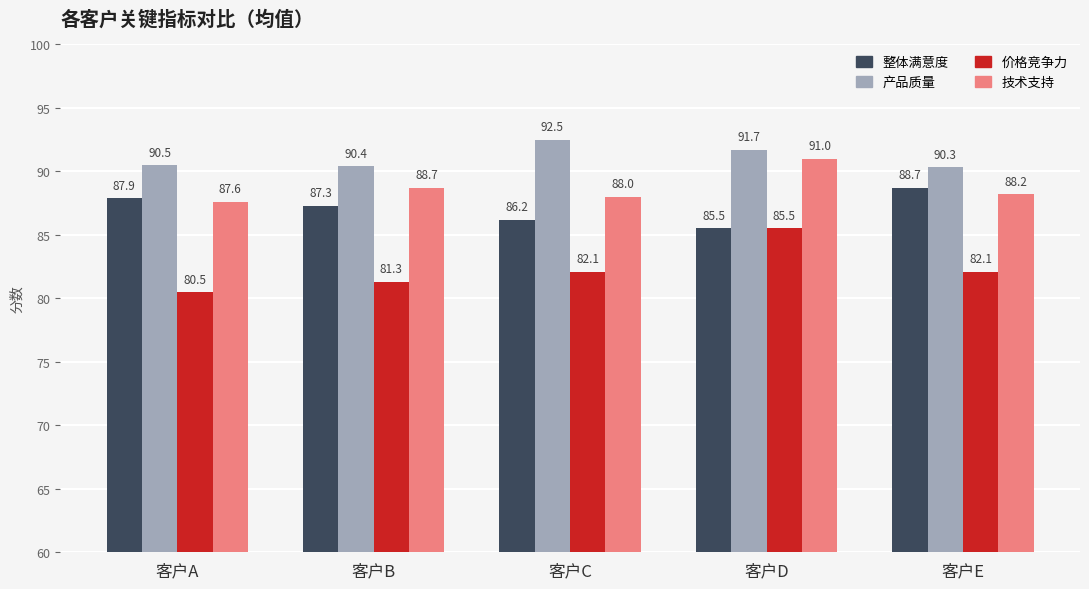

What is the difference between the maximum and minimum values in the 技术支持 series?

3.4